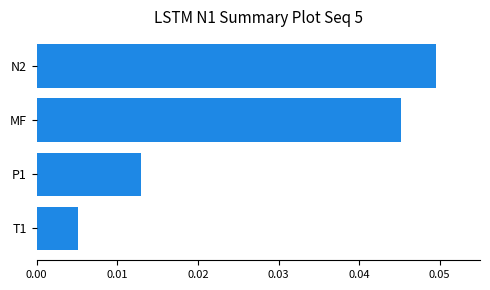

How many bars are there in total?

4